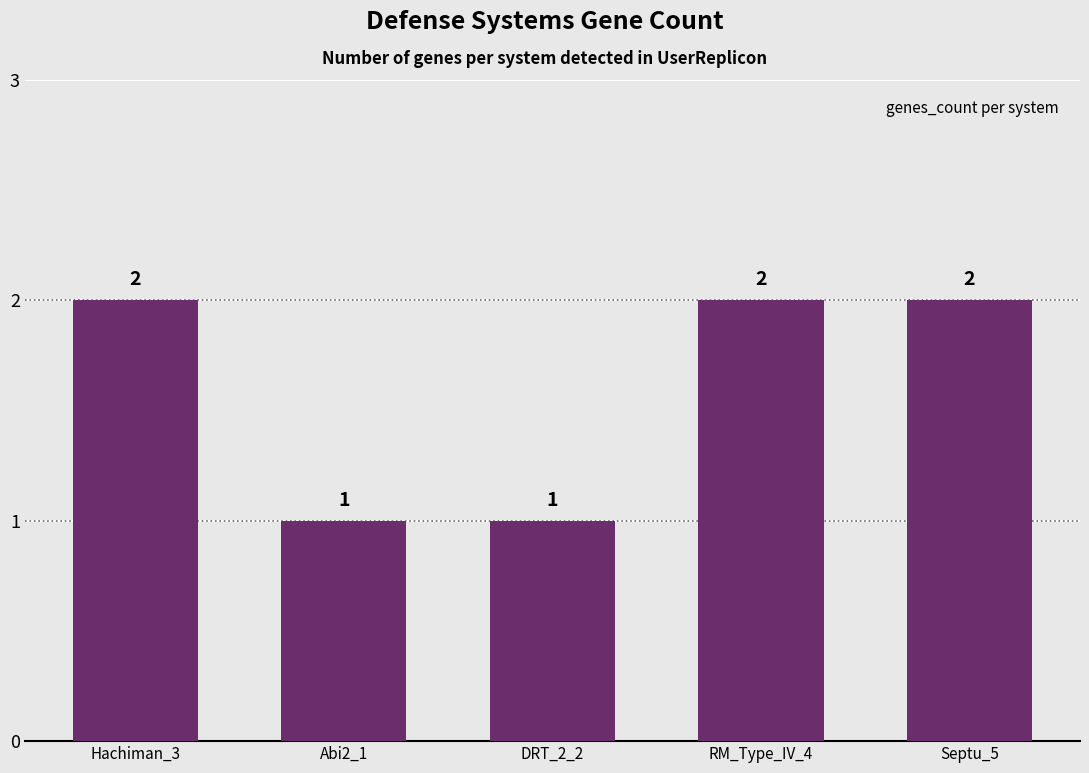

True or false: the data shows 1 at RM_Type_IV_4.

False